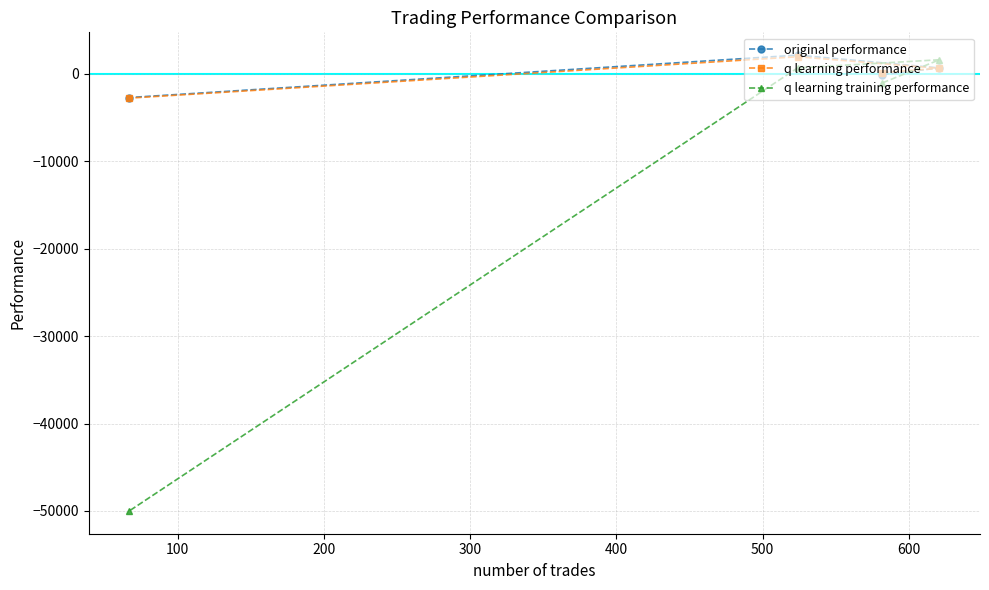

True or false: q learning training performance has more than 0 points higher than both neighbors.

True